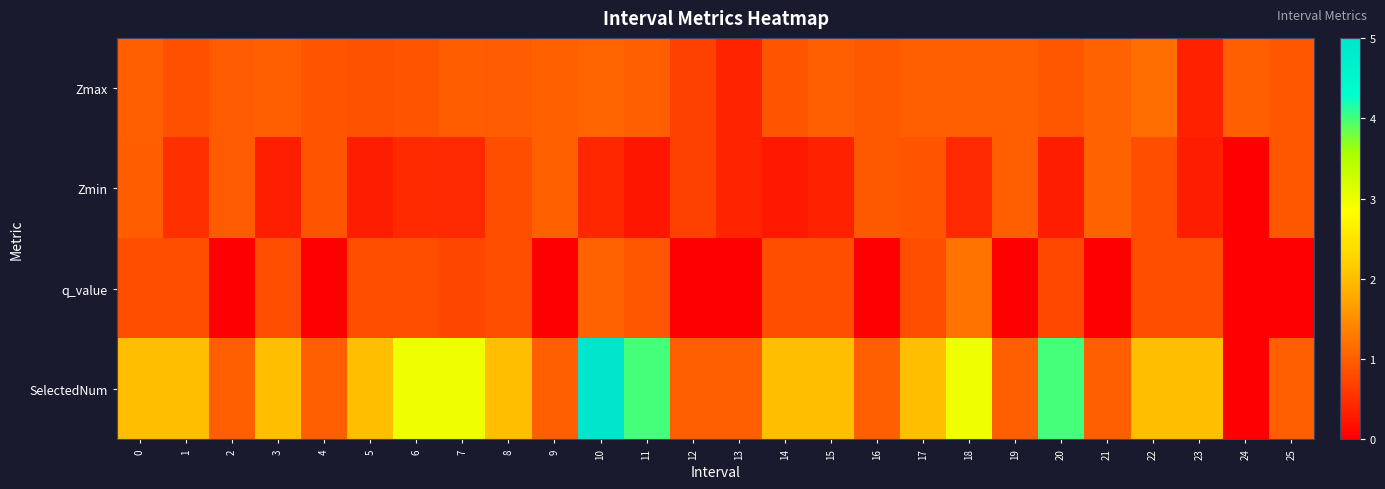

What is the difference between the highest and lowest values at 4?

1.0